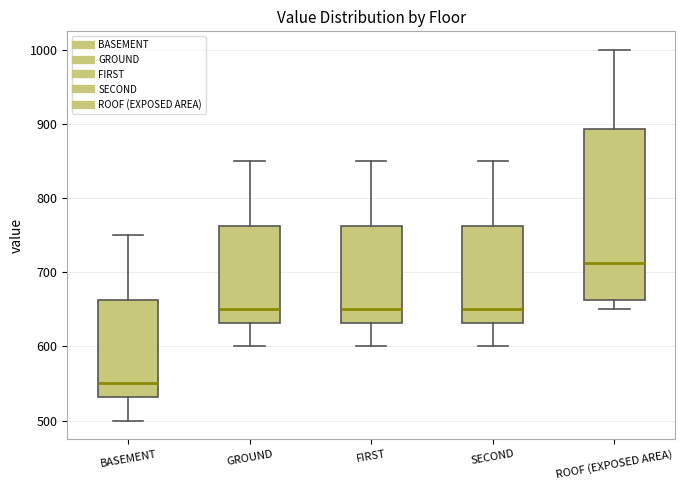

Reading left to right, transcribe this box plot: for each box, give where its median line is, the range the box spans, and where its two whiskers end, as read against the y-axis. The values are not printed on the chart, so give them approximately, as read against the axis.

BASEMENT: median 550, box 530 to 660, whiskers 500 to 750
GROUND: median 650, box 630 to 760, whiskers 600 to 850
FIRST: median 650, box 630 to 760, whiskers 600 to 850
SECOND: median 650, box 630 to 760, whiskers 600 to 850
ROOF (EXPOSED AREA): median 710, box 660 to 890, whiskers 650 to 1000